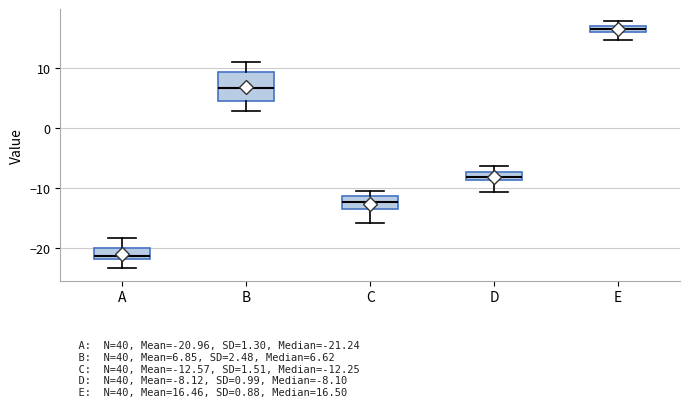

Which box's median line is the highest?

E